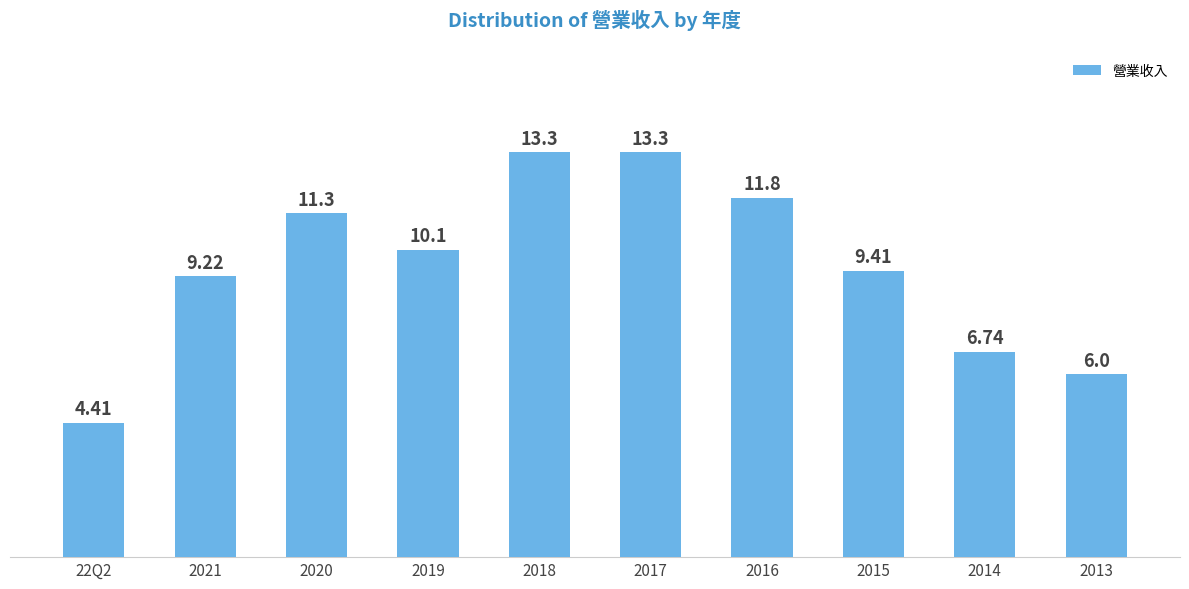

How many bars are there in total?

10